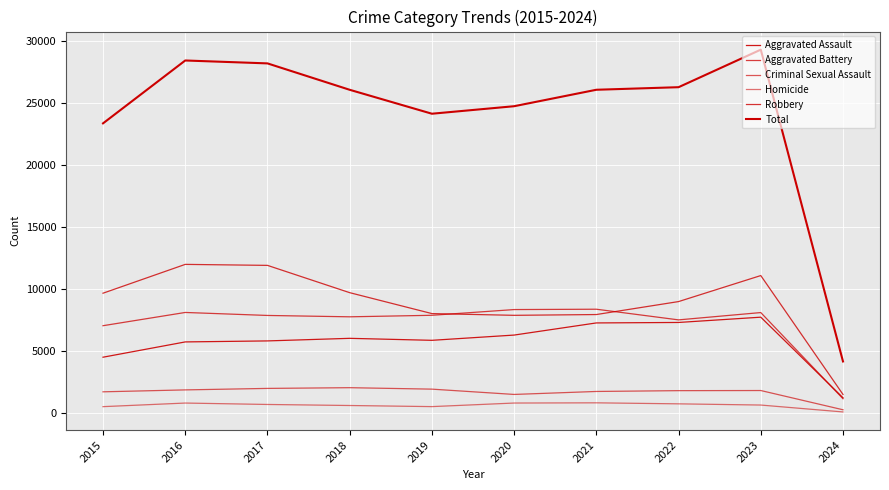

Reading right to left, transcribe all the data shown in this chart.

Aggravated Assault: 1212	7706	7280	7242	6264	5841	6001	5793	5712	4480
Aggravated Battery: 1135	8077	7488	8347	8319	7858	7735	7845	8086	7019
Criminal Sexual Assault: 244	1795	1785	1720	1480	1907	2024	1966	1846	1691
Homicide: 69	625	722	804	787	499	588	672	786	496
Robbery: 1478	11059	8963	7918	7855	7995	9681	11880	11960	9638
Total: 4138	29262	26238	26031	24705	24100	26029	28156	28390	23324